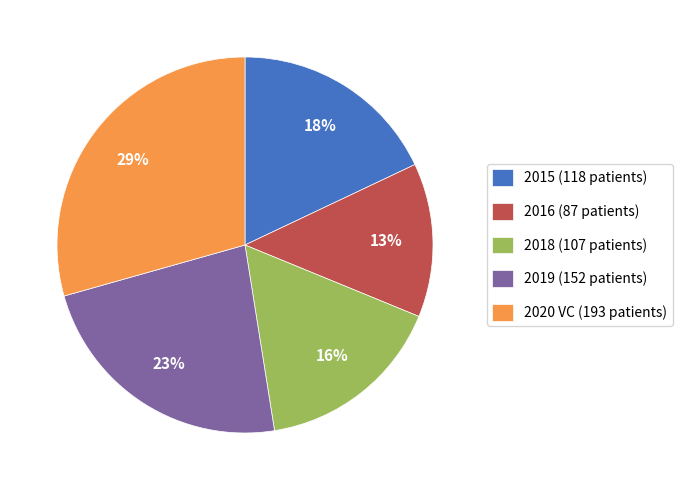

True or false: 2016 accounts for 8% of the total.

False